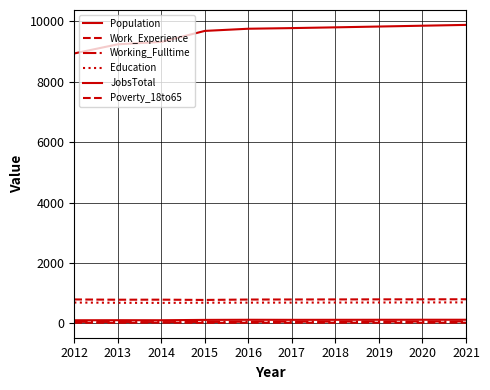

What is the difference between the JobsTotal values at 2012 and 2020?

17